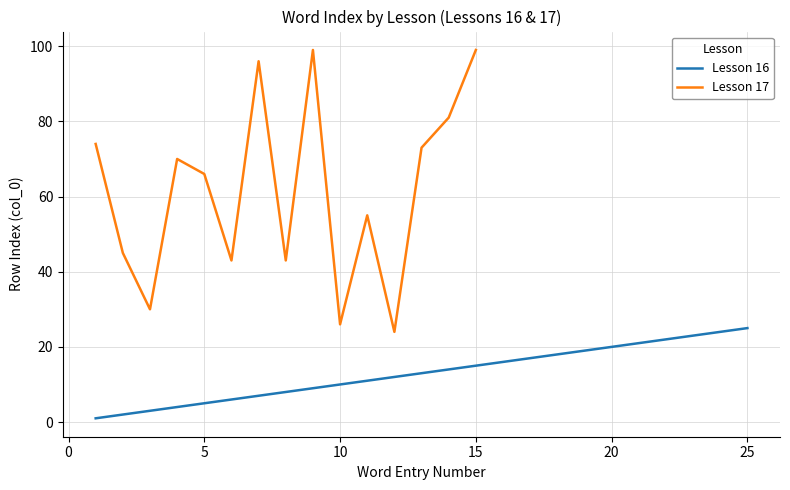

What is the lowest value of the Lesson 17 series?

24